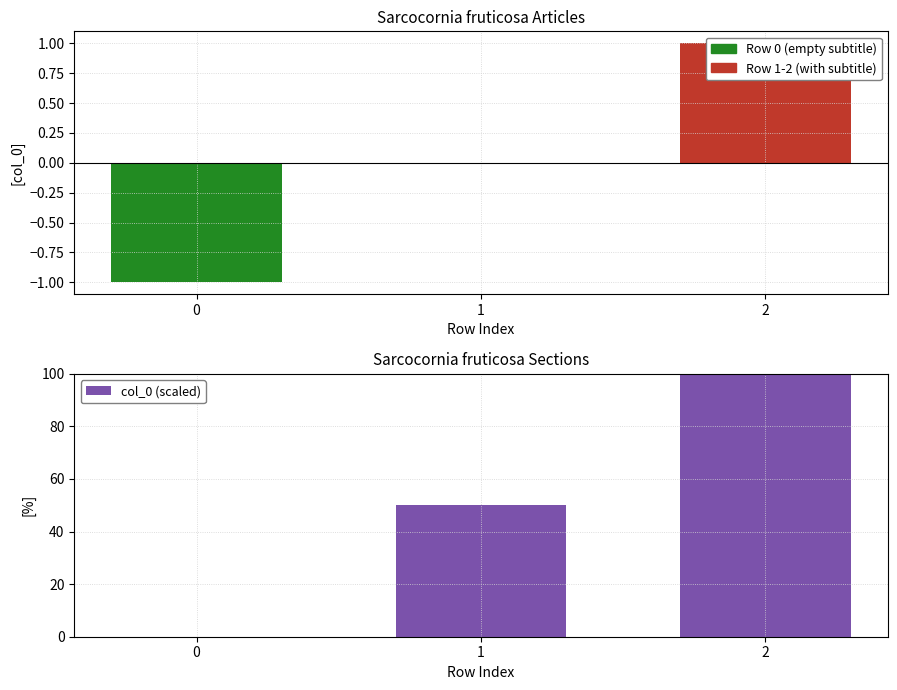

What is the highest value of the col_0 (scaled) series?

100